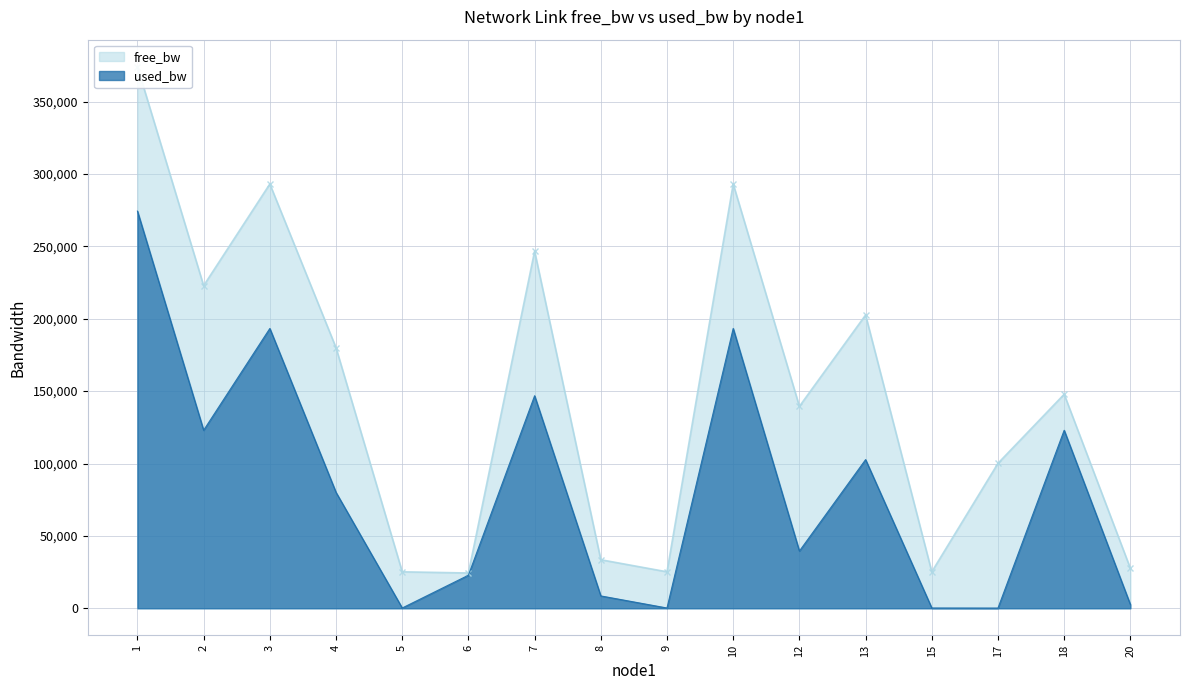

How many lines are shown in the chart?

1